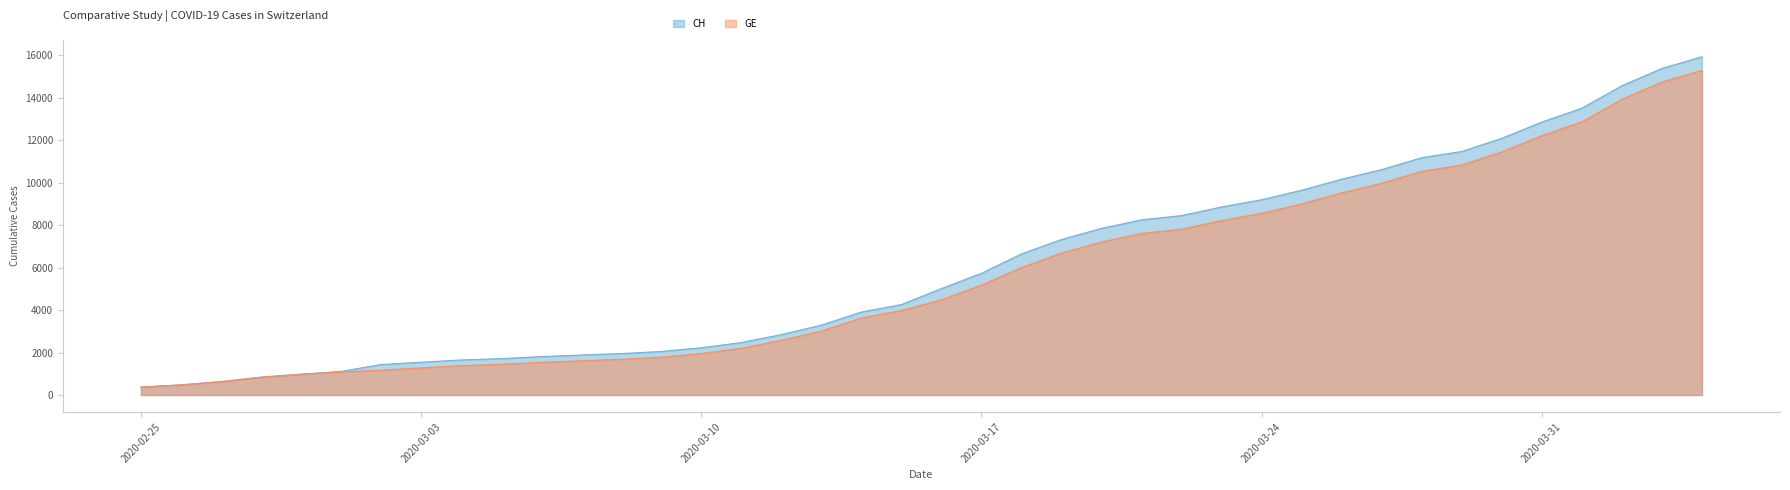

True or false: CH and GE intersect in this chart.

False